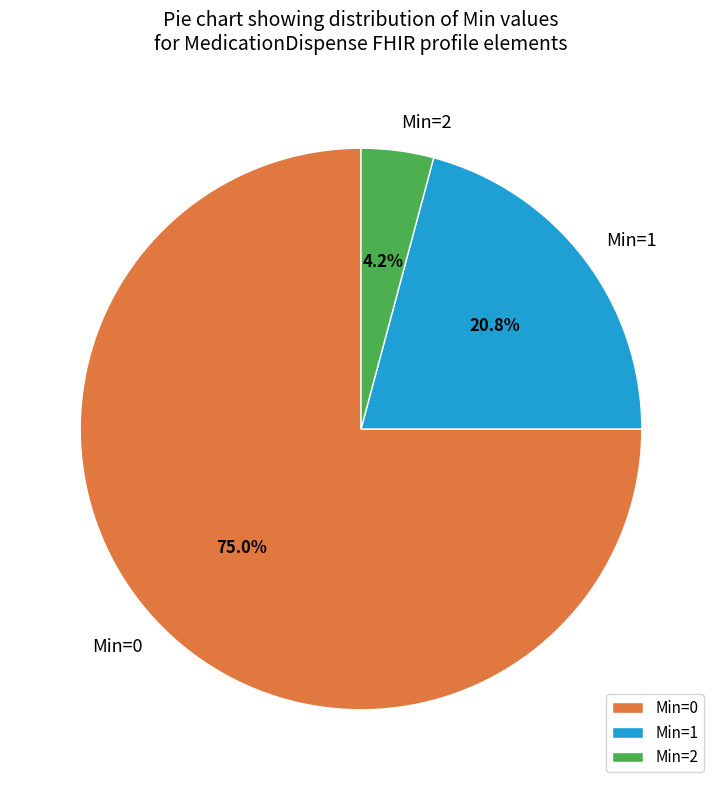

Count the number of slices in the pie.

3